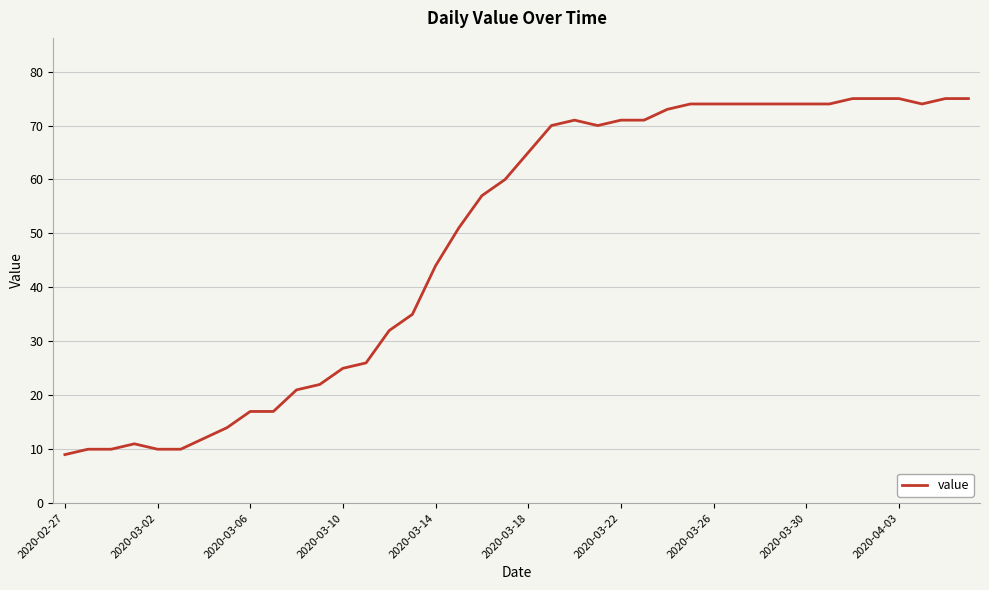

What is the difference between the maximum and minimum values?

66